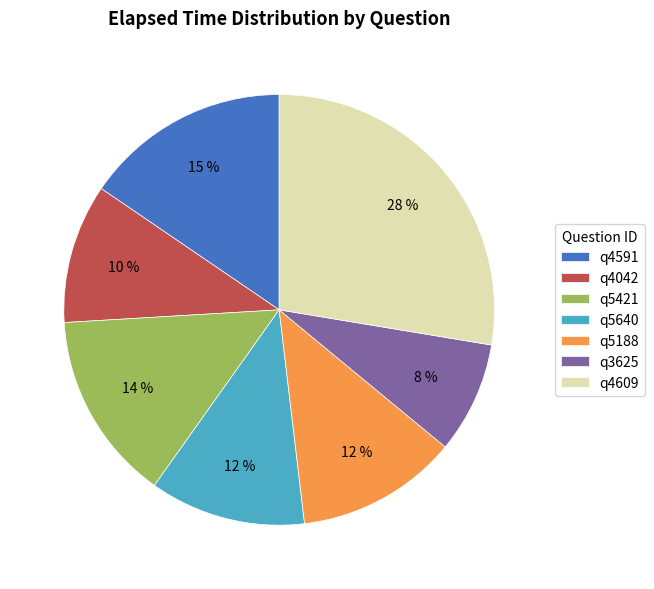

What percentage is the q5640 slice, to the nearest percent?

12%